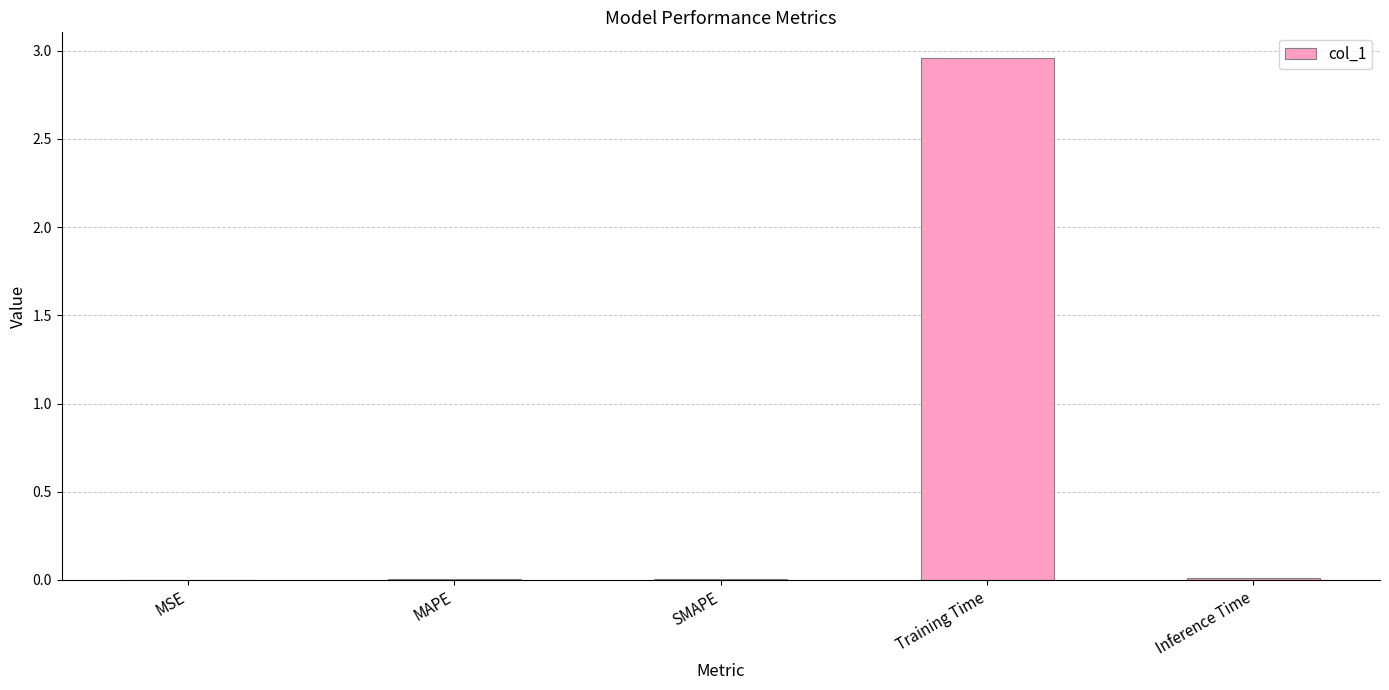

Are the bars horizontal?

No